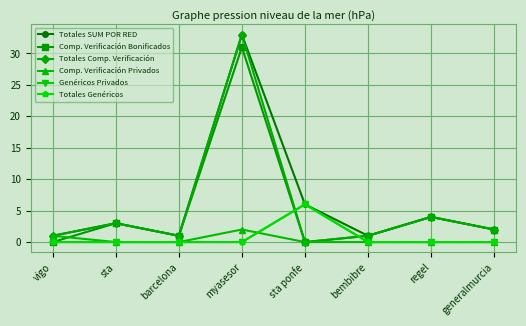

What is the greatest value displayed?

33